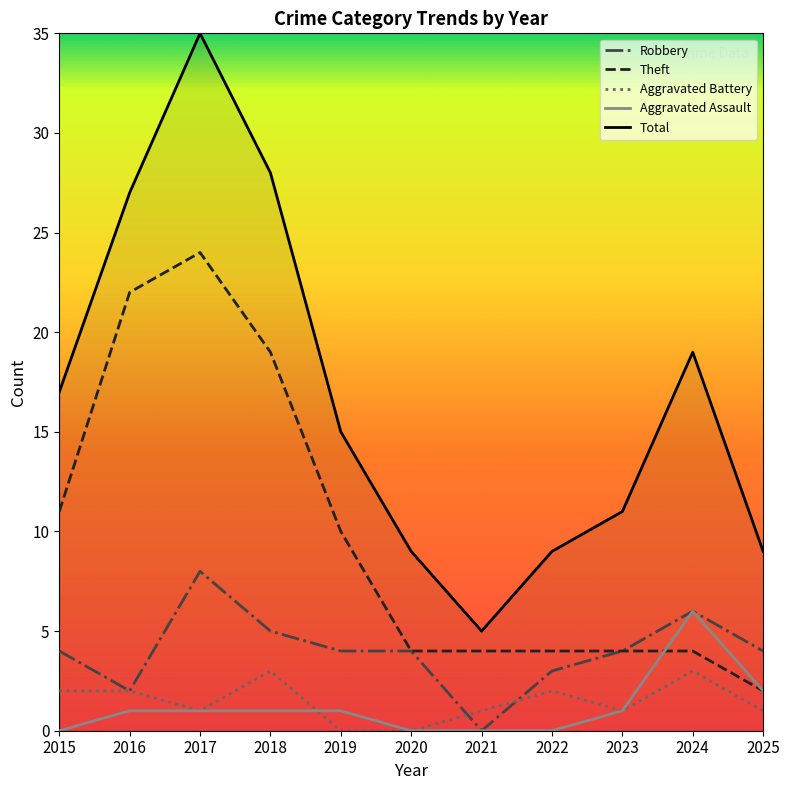

Which label corresponds to the largest value in the chart?

2017